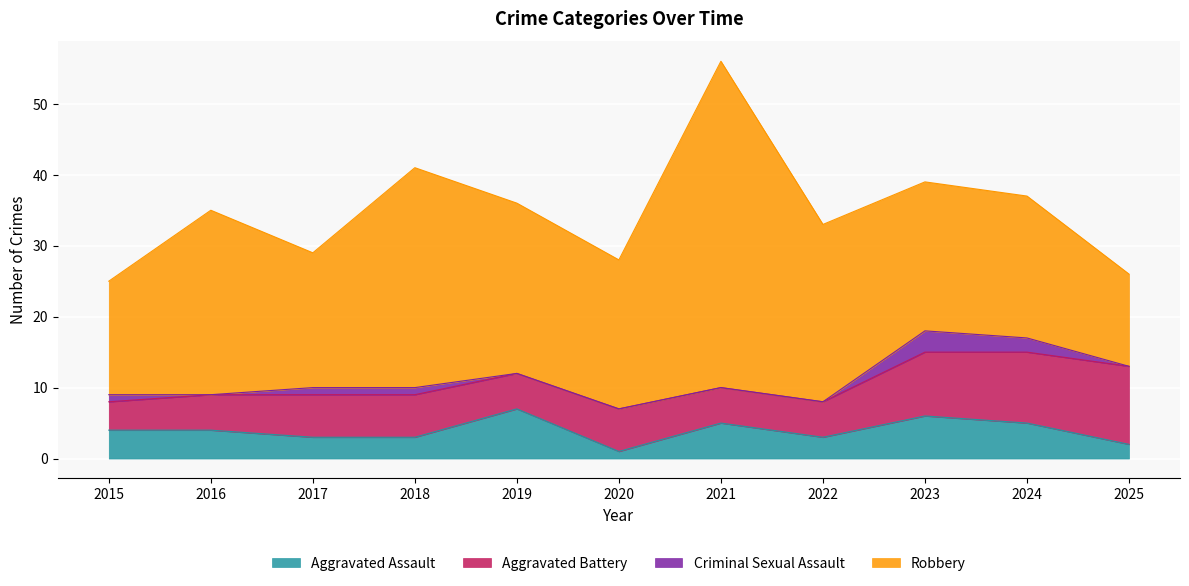

Where is the first local maximum for Robbery?

2016